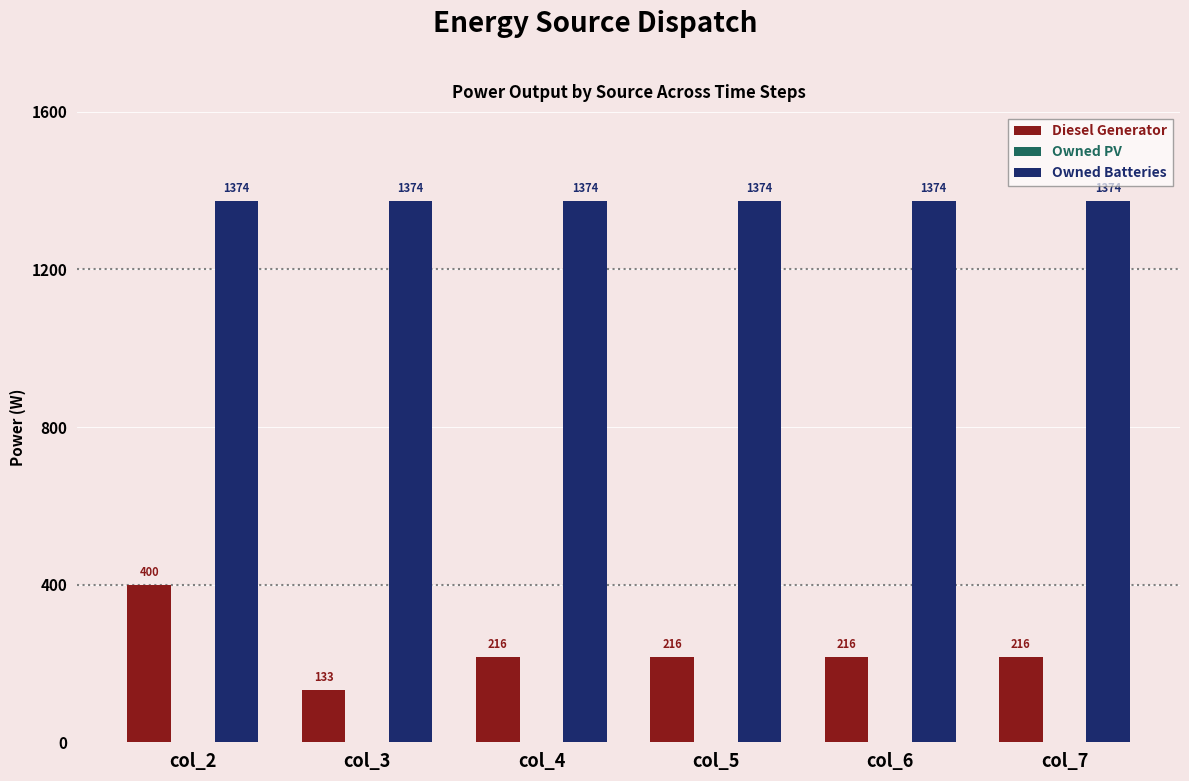

Does the chart contain any negative values?

No